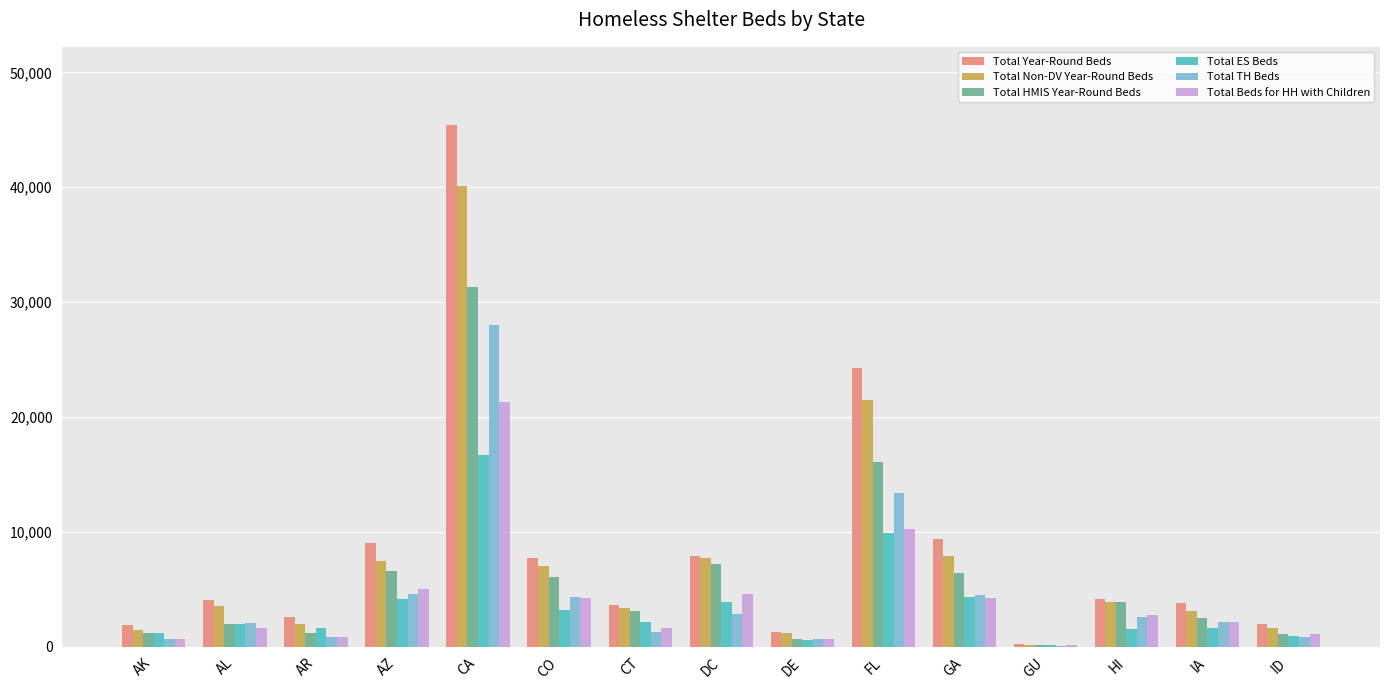

At which label is Total Year-Round Beds closest to 22802?

FL